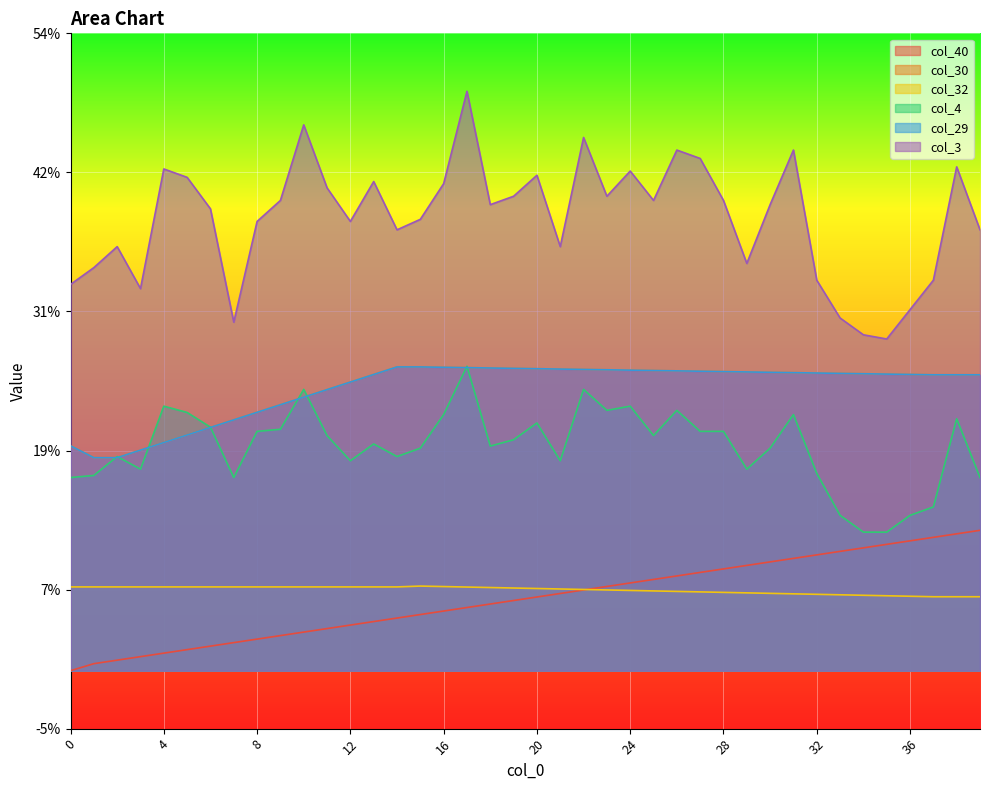

What is the average value of the col_40 series?

0.1